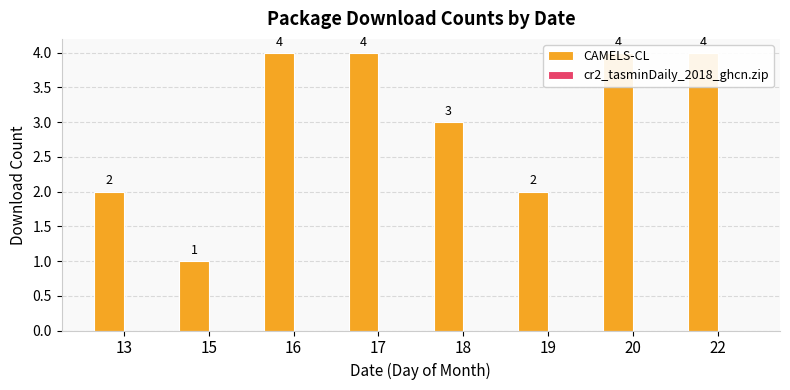

Reading left to right, list all the values displayed in this chart.

CAMELS-CL: 2	1	4	4	3	2	4	4
cr2_tasminDaily_2018_ghcn.zip: 0	0	0	0	0	0	0	0